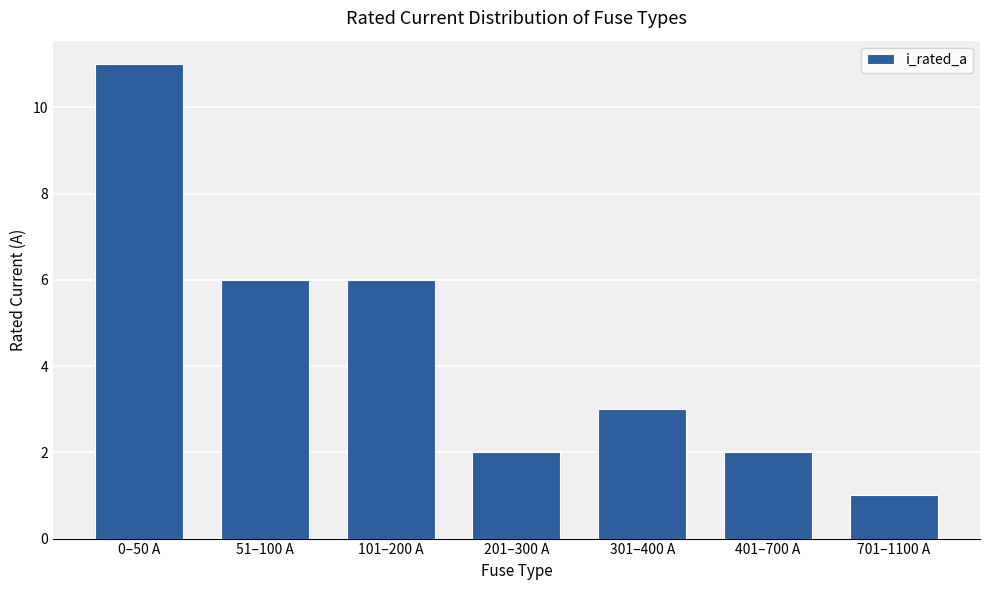

How many data points are less than 3?

3